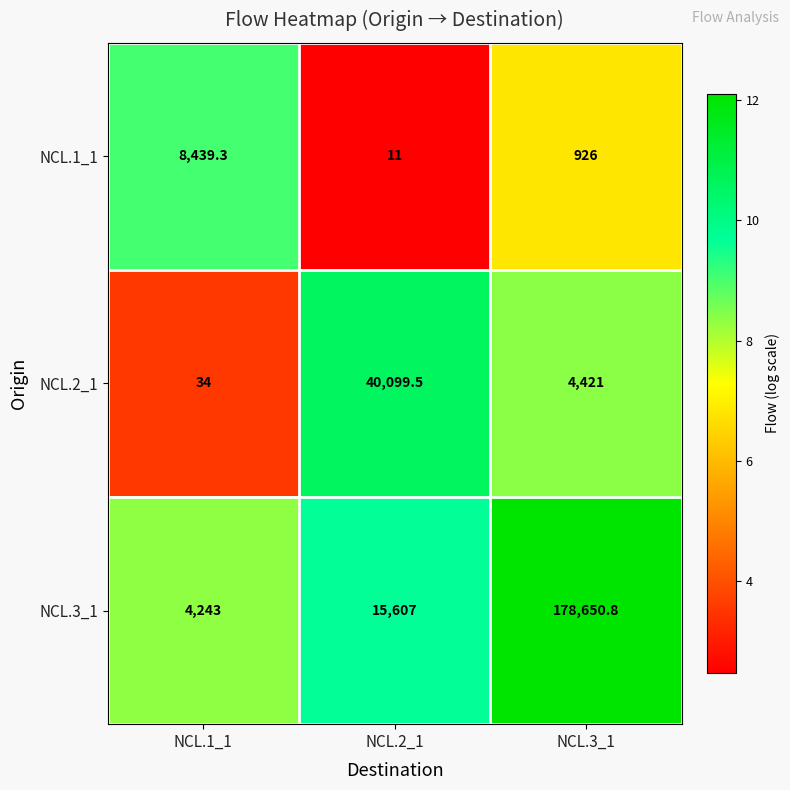

Reading left to right, extract all data points from this chart.

NCL.1_1: 8439.3	11.0	926.0
NCL.2_1: 34.0	40099.5	4421.0
NCL.3_1: 4243.0	15607.0	178650.8